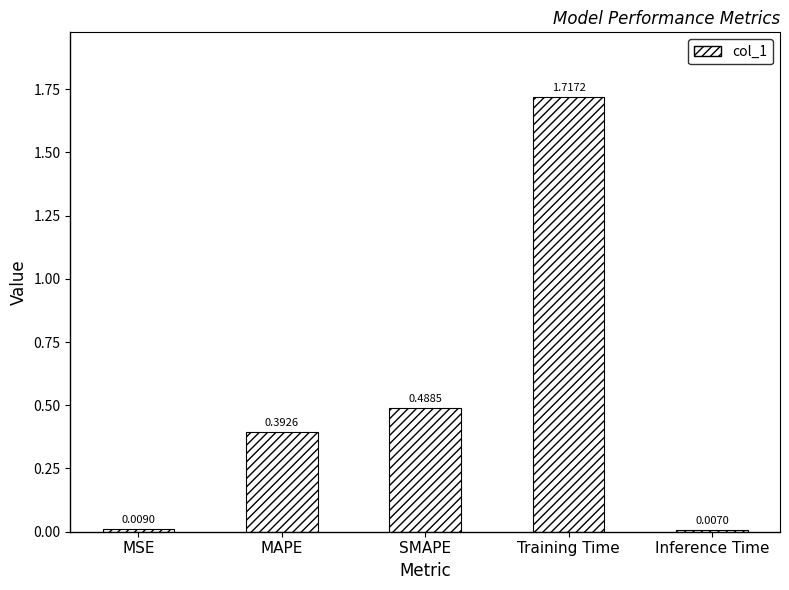

Rank the categories by value from lowest to highest.

Inference Time, MSE, MAPE, SMAPE, Training Time